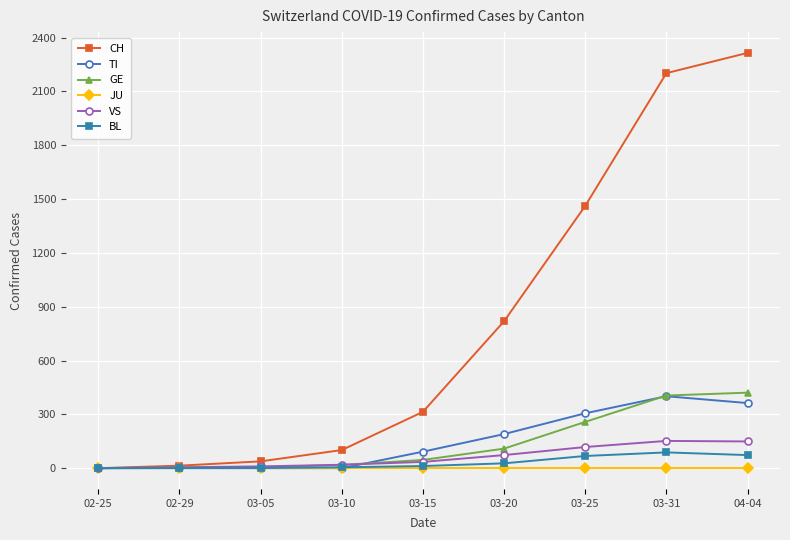

How many categories are shown in the chart?

9